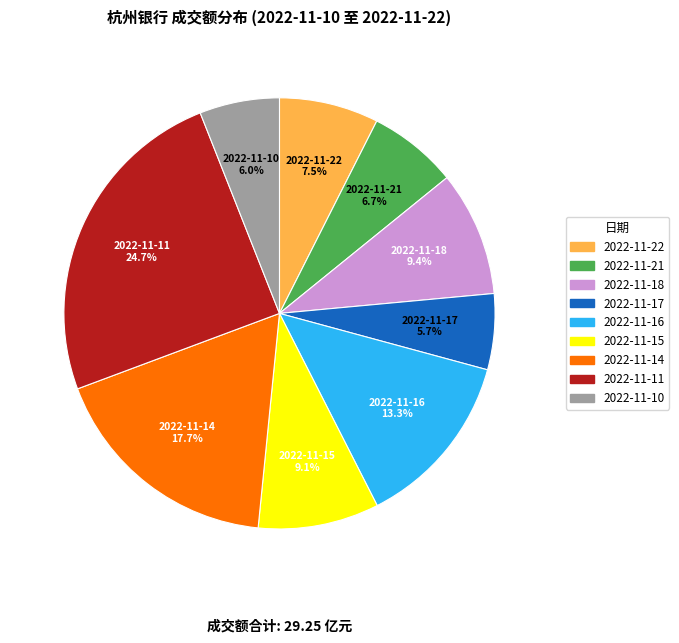

What is the largest slice in the pie chart?

2022-11-11